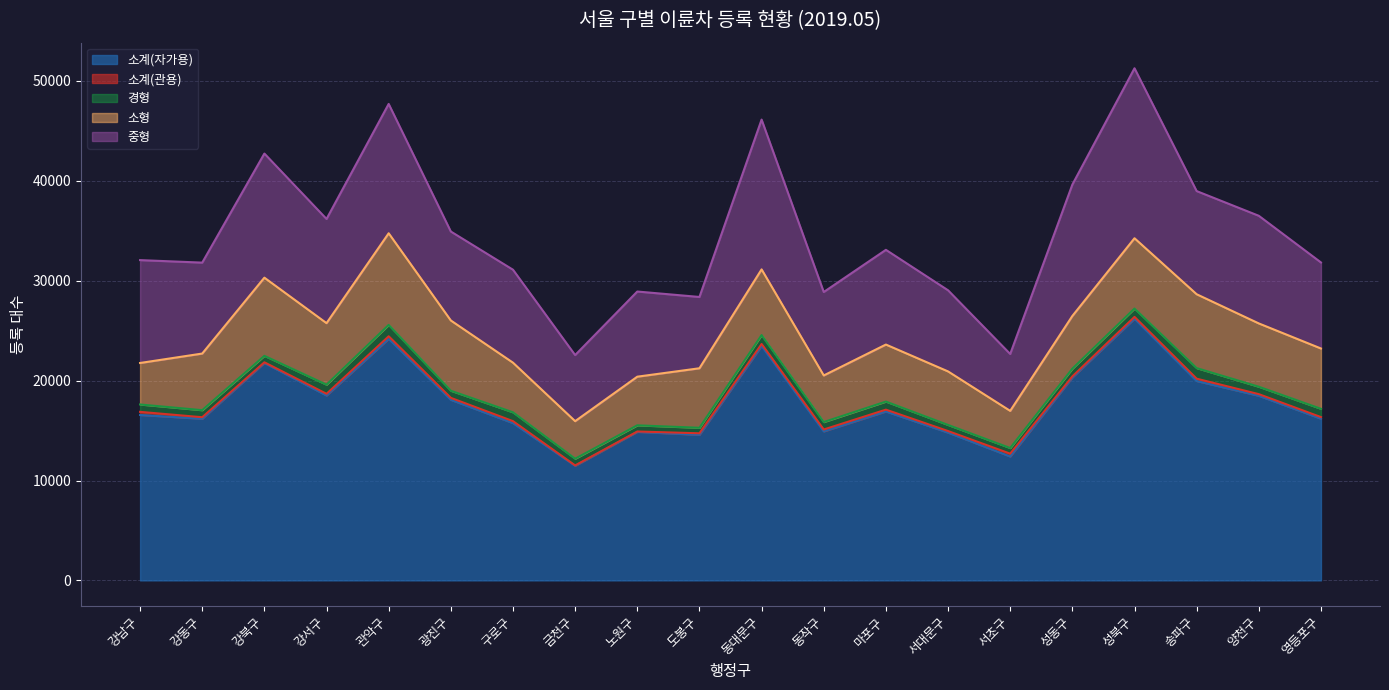

Where is 중형 nearest to the value 11355?

양천구